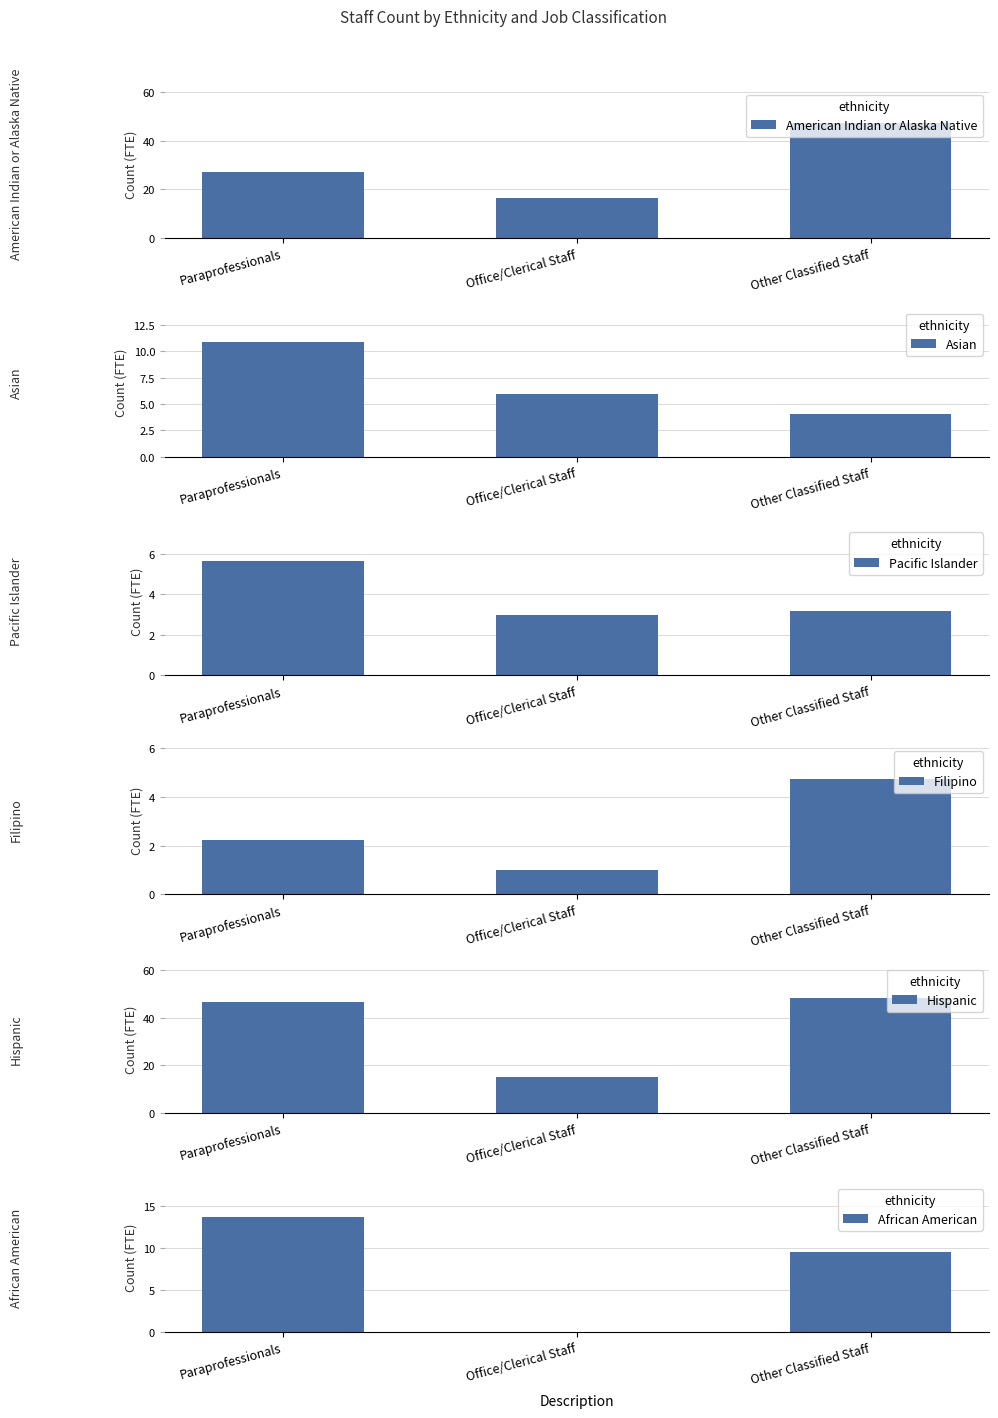

Which series has the widest spread of values?

Hispanic